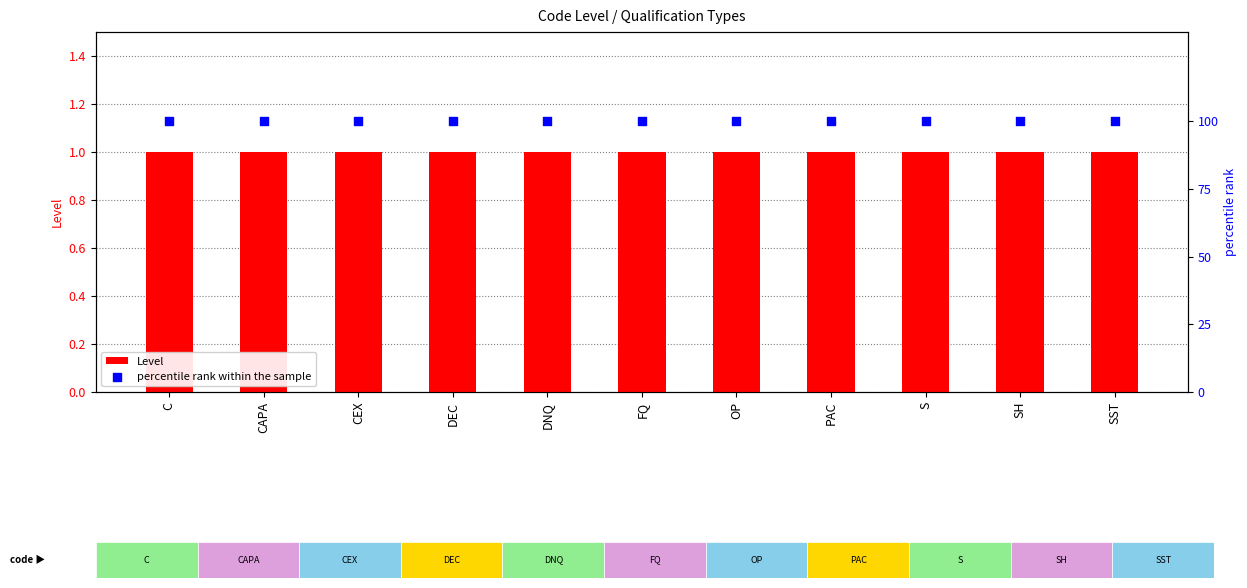

At how many categories does at least one series exceed 91?

11